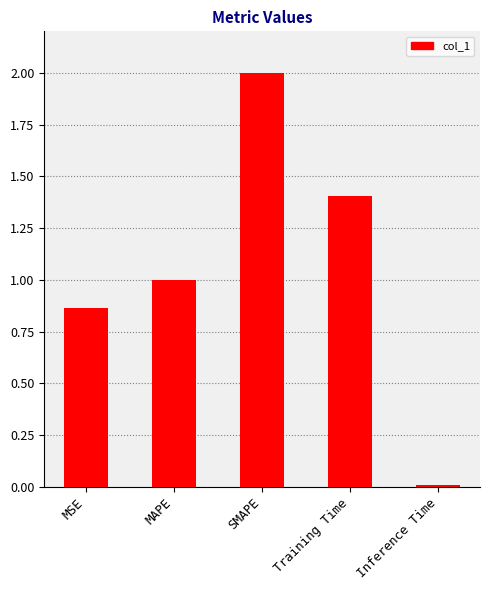

Rank the categories by value from highest to lowest.

SMAPE, Training Time, MAPE, MSE, Inference Time